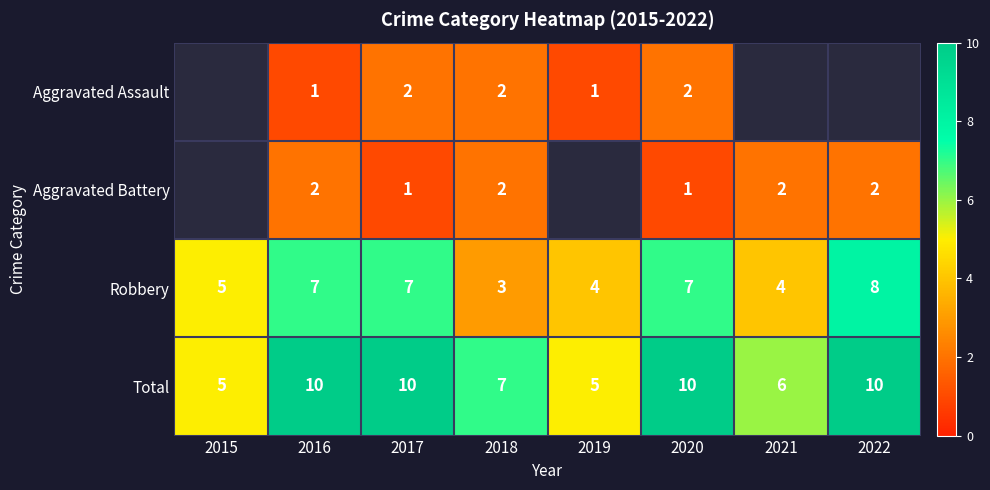

Which has a higher value, 2018 or 2015?

2015